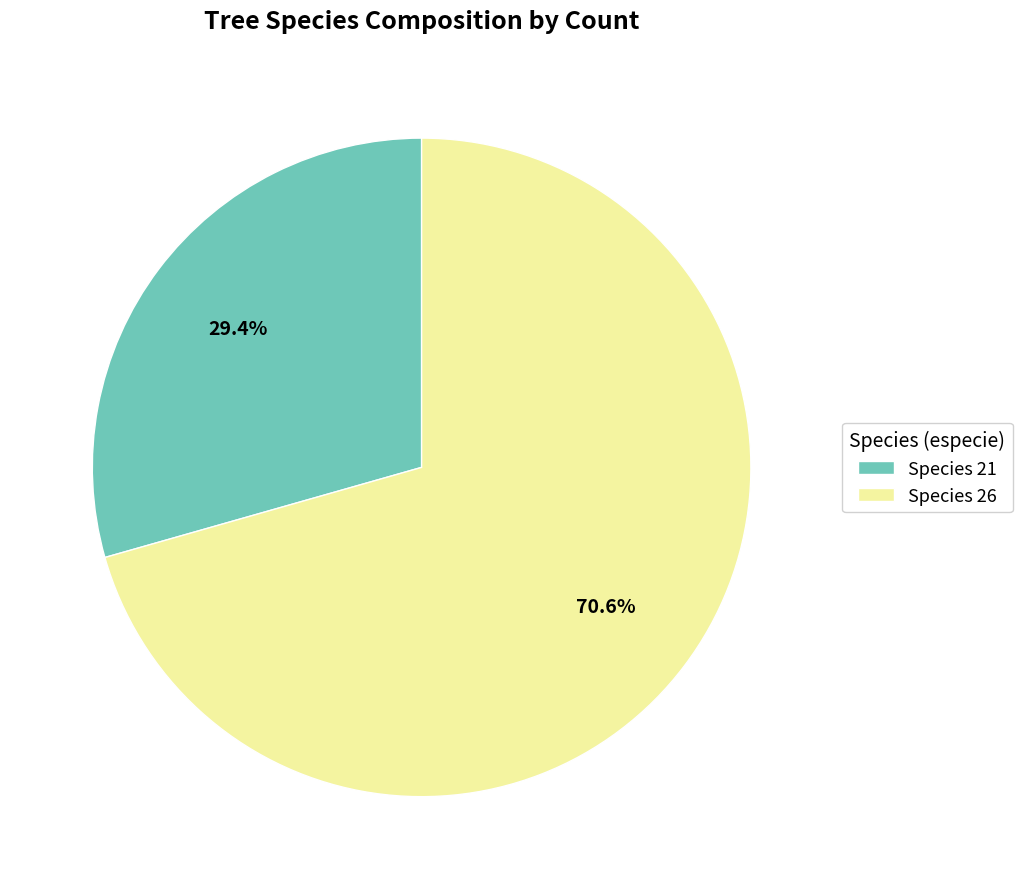

Which category has the smallest portion of the pie?

Species 21